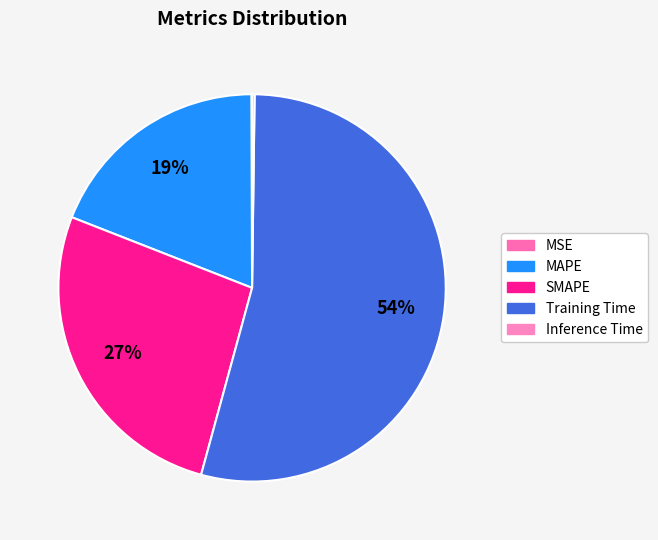

The Inference Time slice represents 0% of the pie. True or false?

True